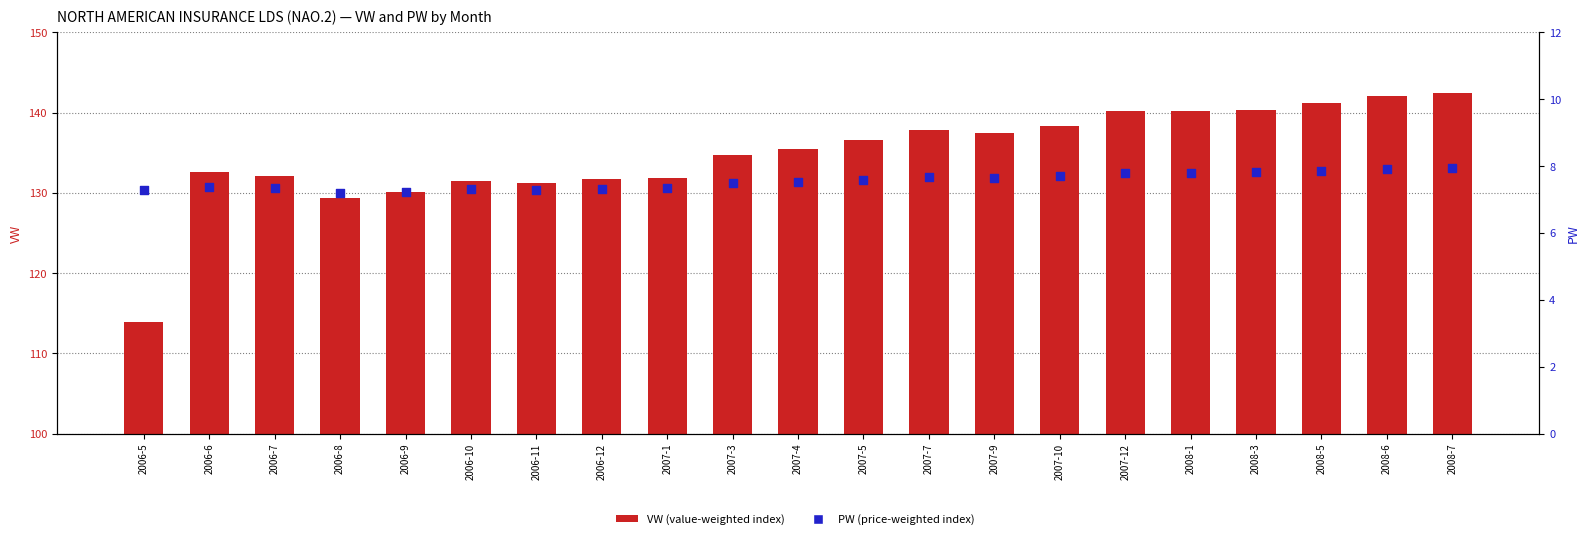

At how many categories does at least one series exceed 29?

21